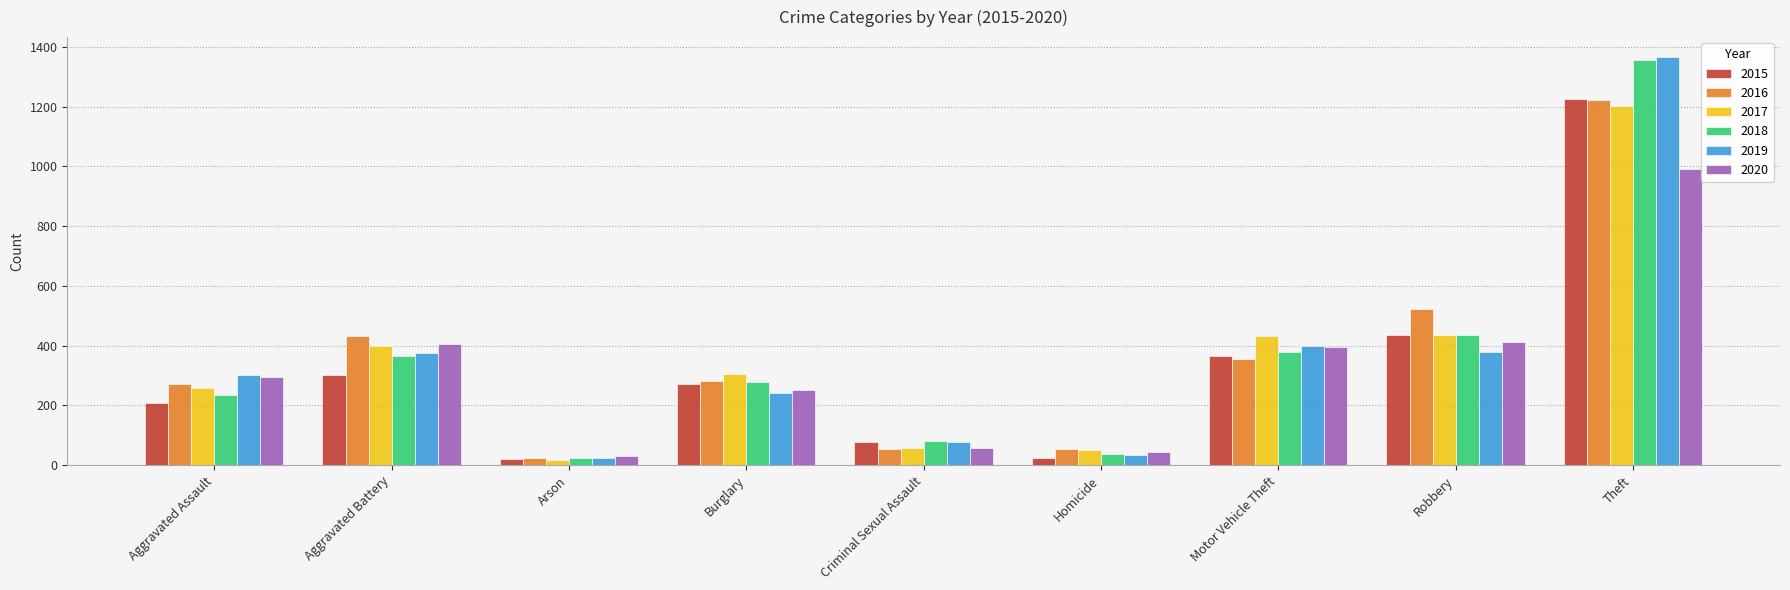

The 2017 series shows 305 at Theft. True or false?

False